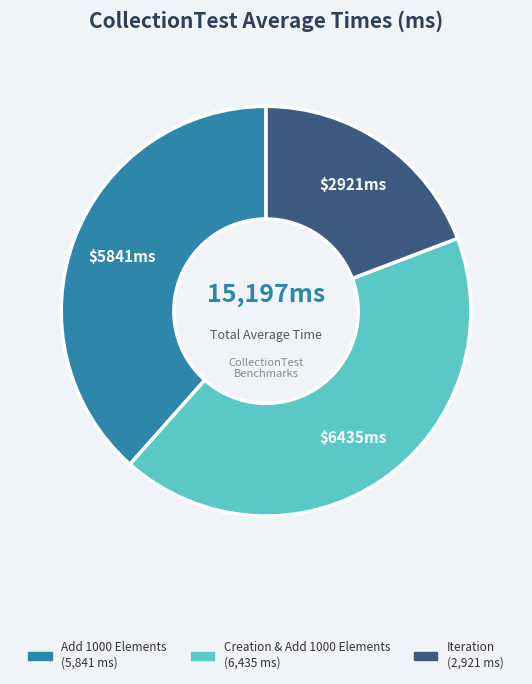

Is there any slice that represents more than half of the pie?

No